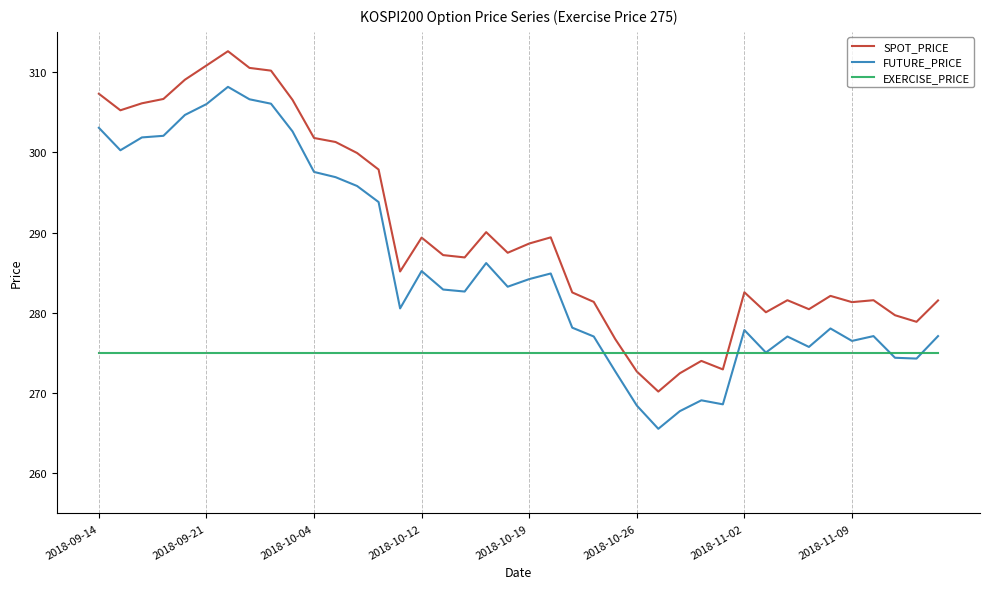

What is the average value of the FUTURE_PRICE series?

285.6